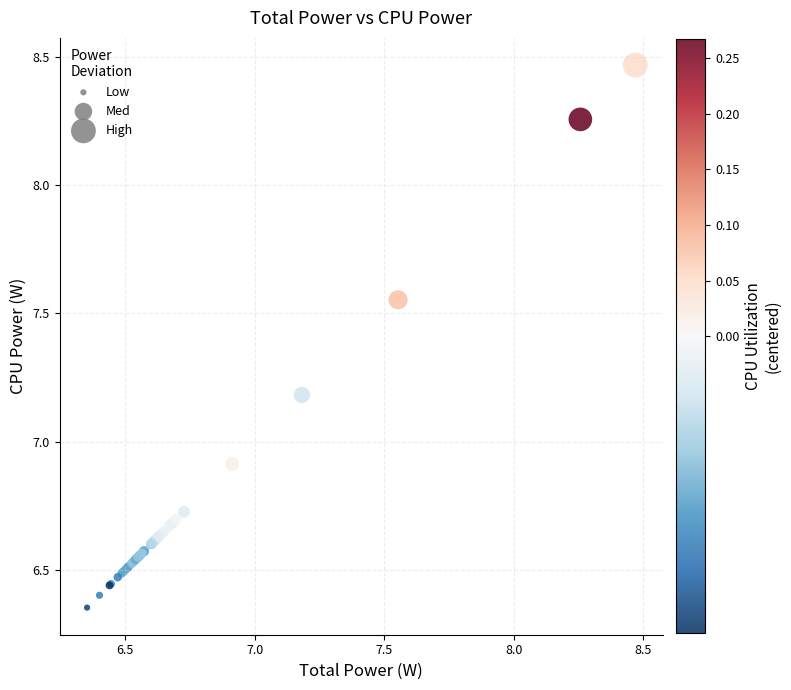

What Y value in the scatter plot is closest to 7?

6.9